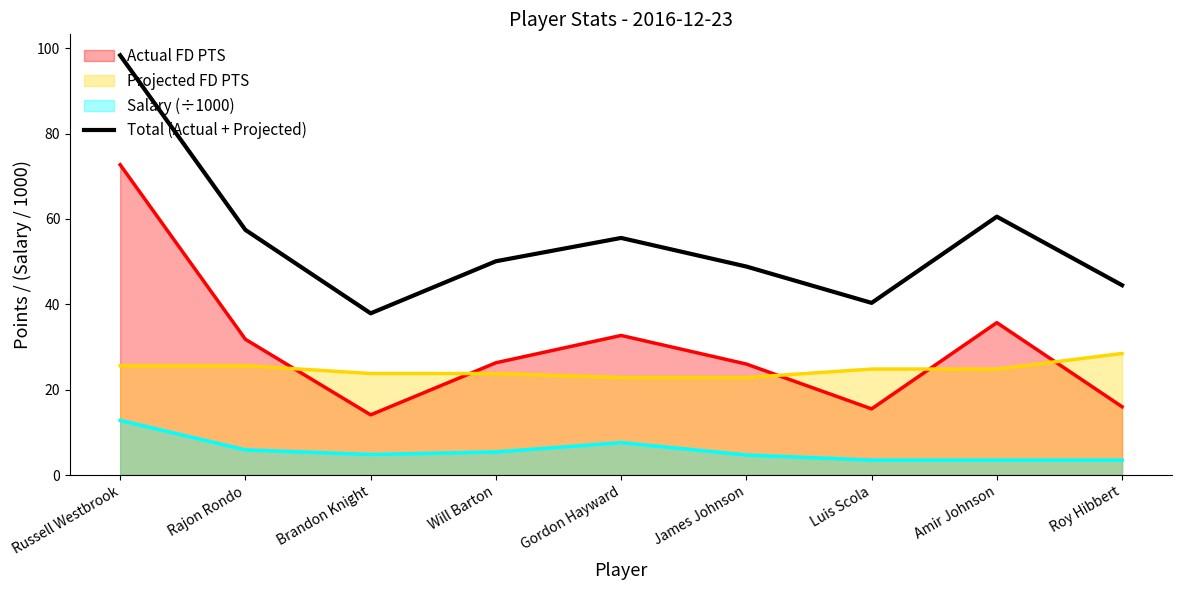

How many points are higher than both their immediate neighbors (excluding endpoints)?

2